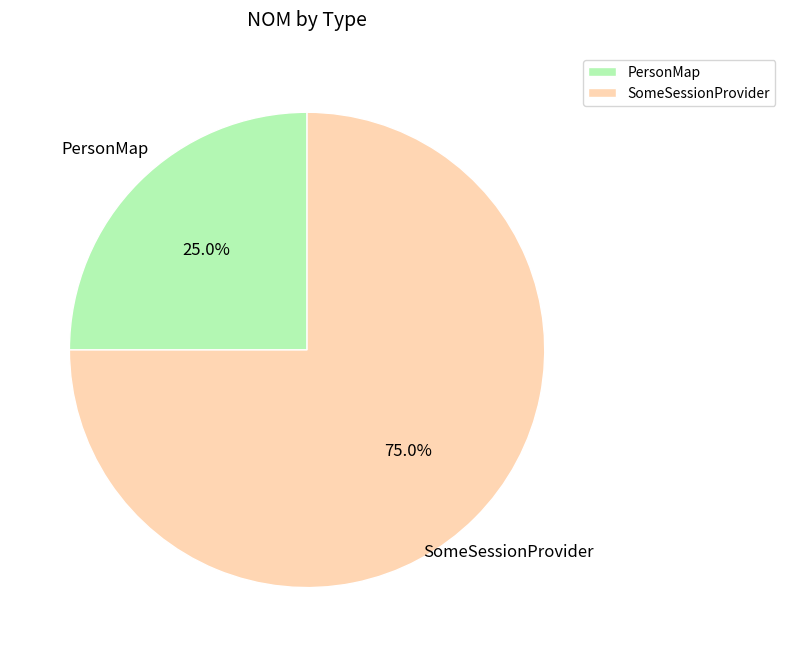

Between PersonMap and SomeSessionProvider, which is larger?

SomeSessionProvider